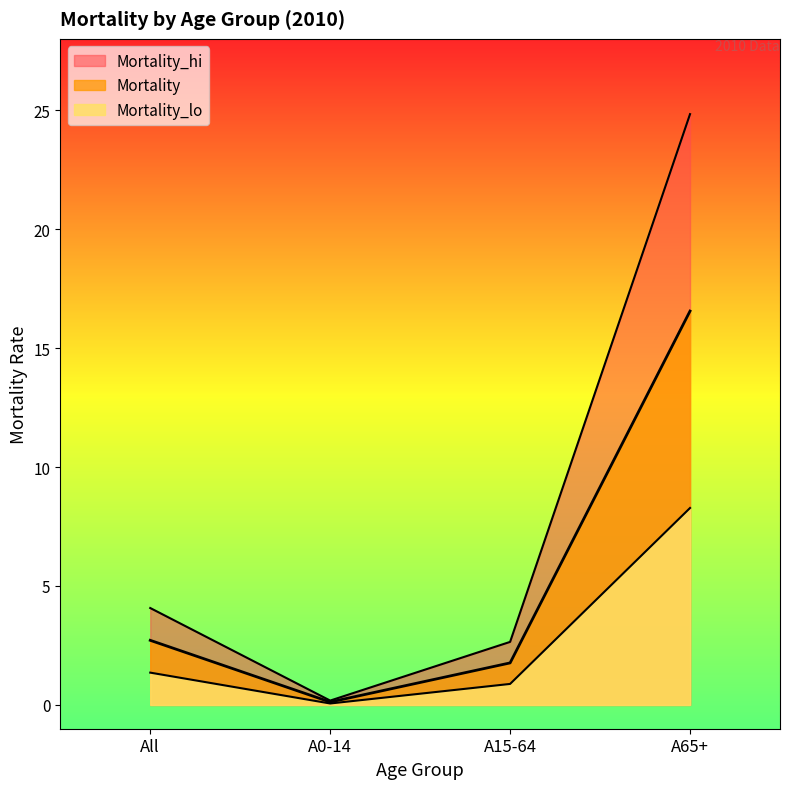

Does the chart display data point markers on the line(s)?

No